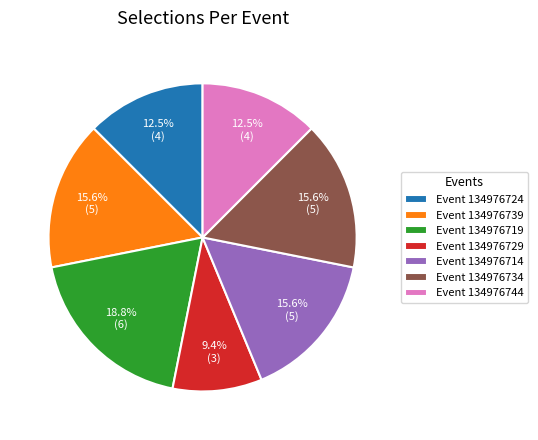

What is the total percentage of Event 134976719 and Event 134976714?

34.4%